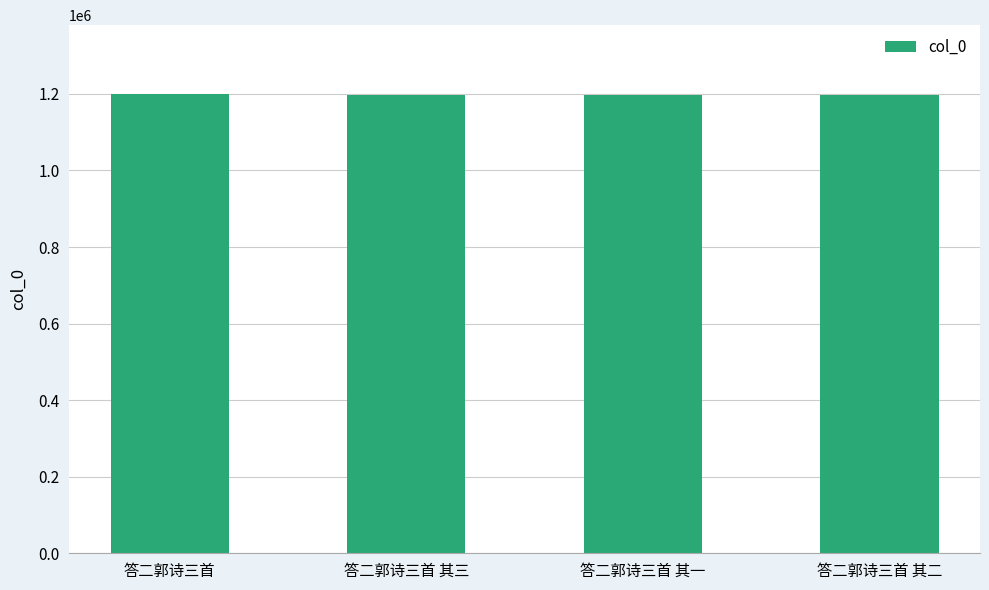

What is the average value?

1197497